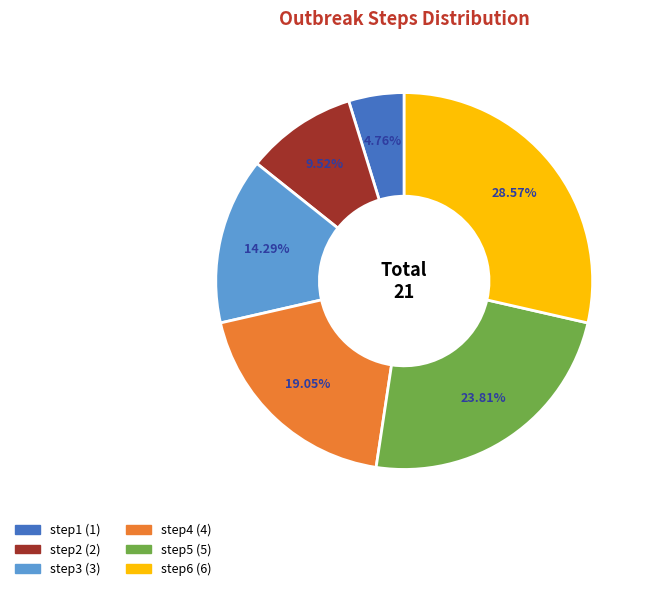

Which category has the biggest portion of the pie?

step6